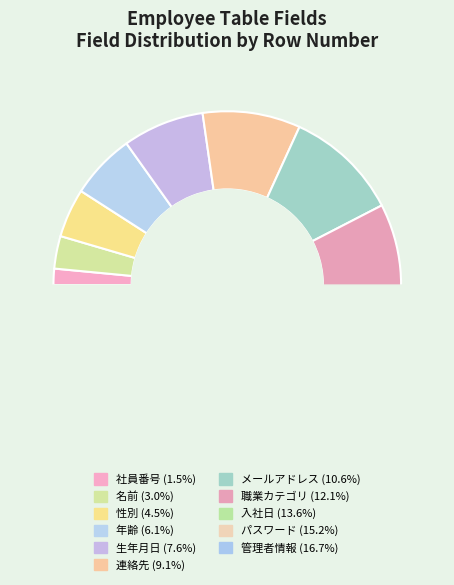

To the nearest percent, what percentage of the pie is 性別?

5%